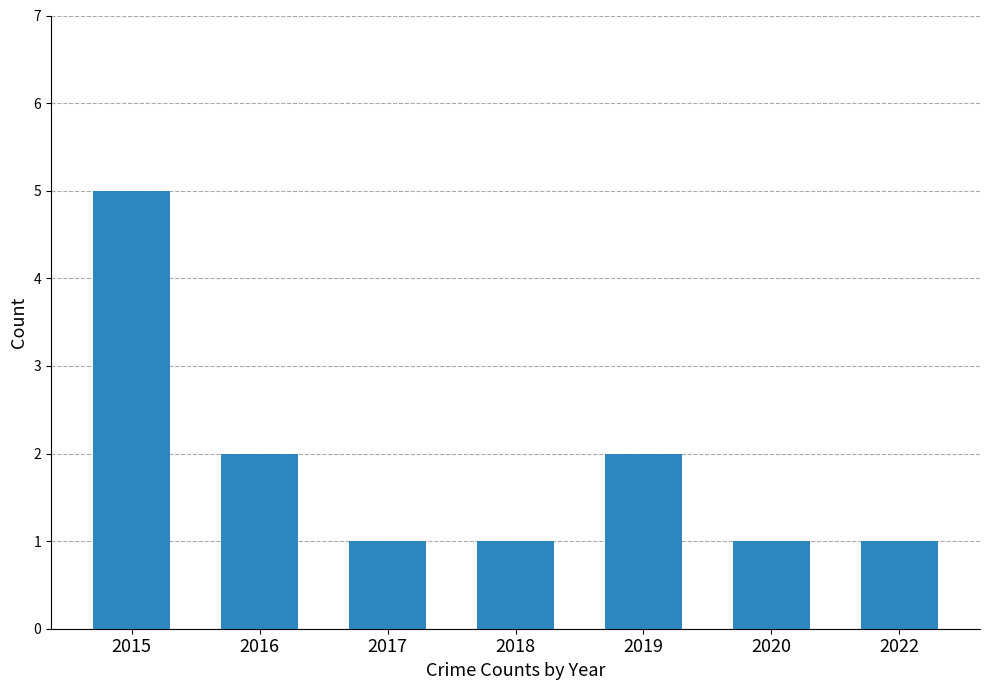

How many series are shown in this chart?

1